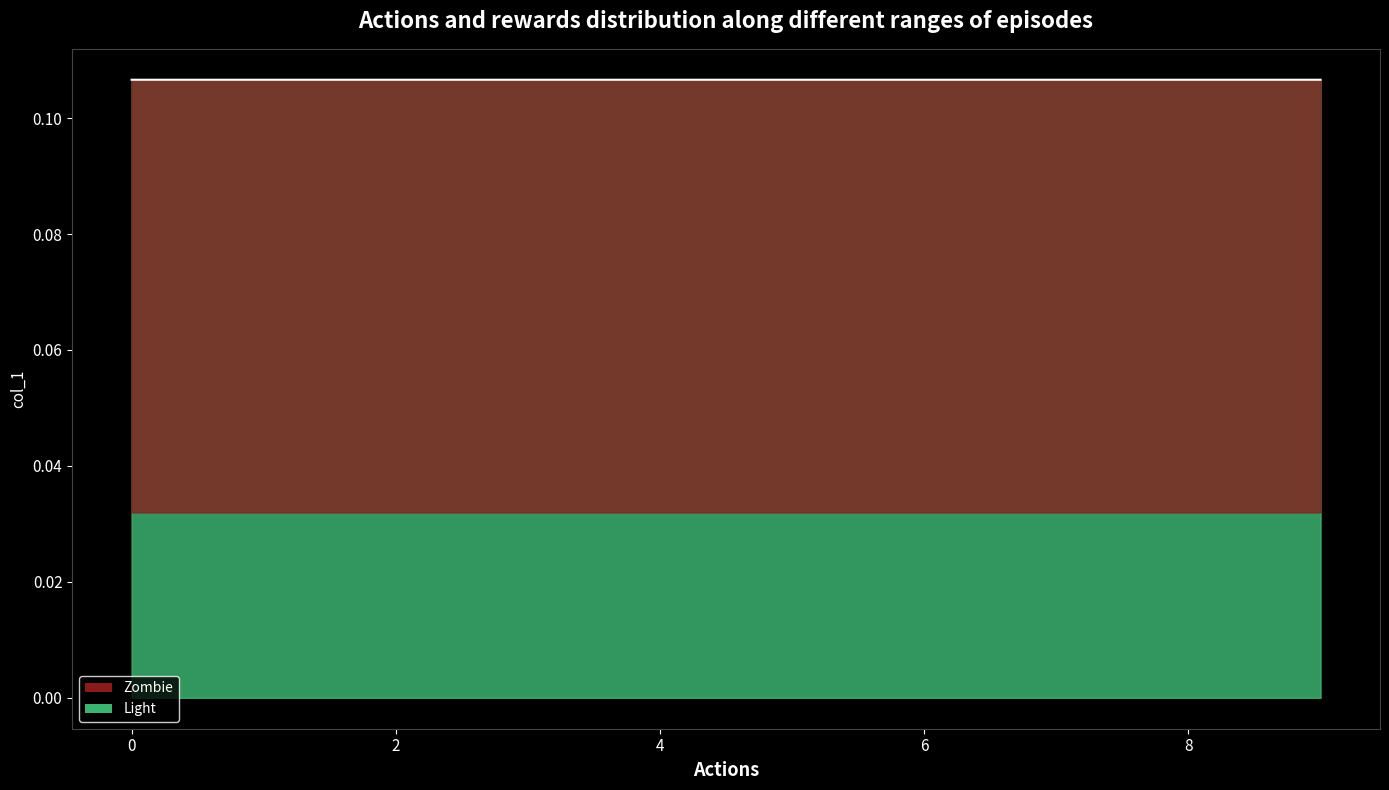

Reading right to left, extract all data points from this chart.

9=0.1	8=0.1	7=0.1	6=0.1	5=0.1	4=0.1	3=0.1	2=0.1	1=0.1	0=0.1